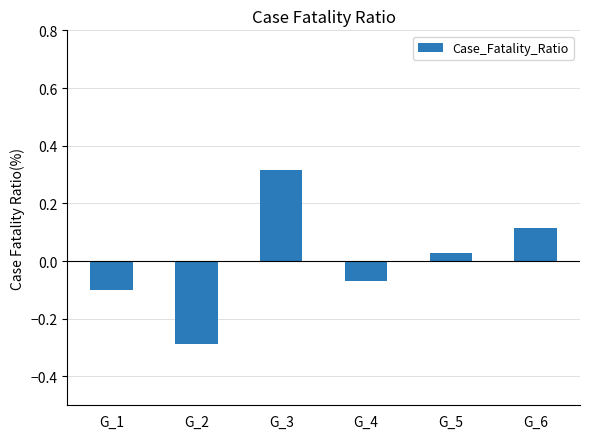

What is the difference between the maximum and minimum values?

0.6